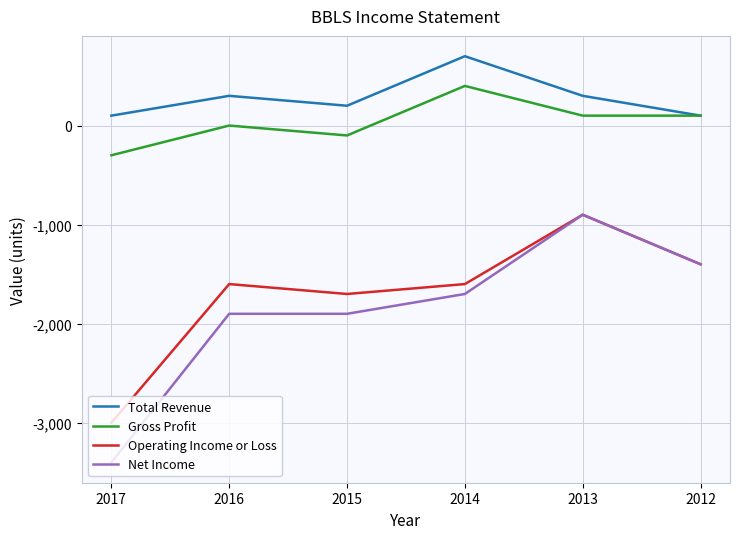

What are all the series names shown in the legend?

Total Revenue, Gross Profit, Operating Income or Loss, Net Income